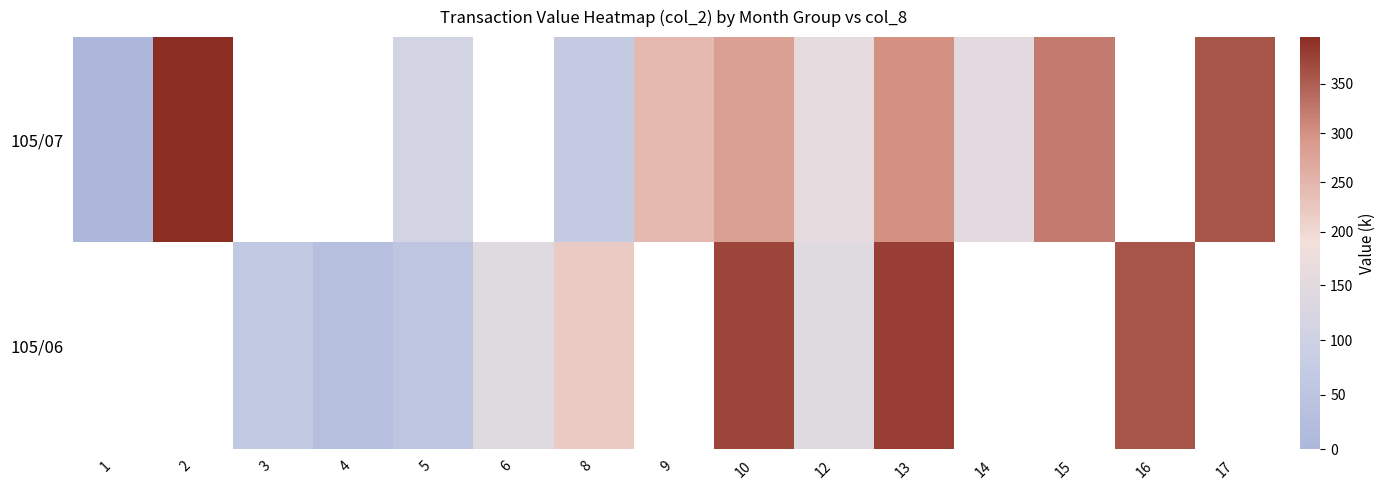

At how many categories does at least one series exceed 85?

12